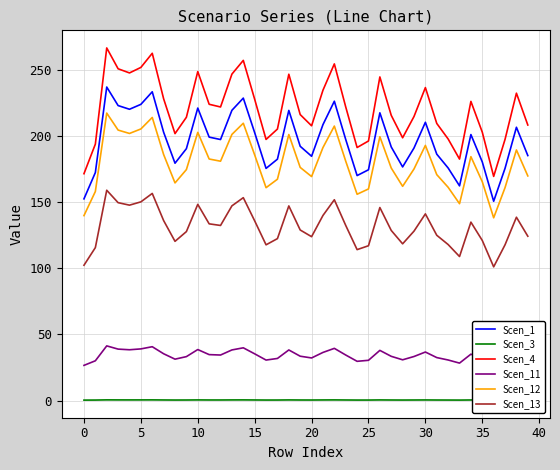

How many lines are shown in the chart?

6